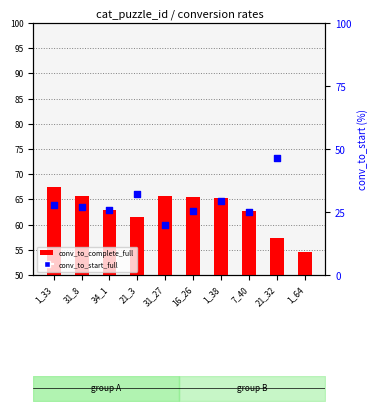

Which series has the largest Y range (max minus min)?

conv_to_start_full